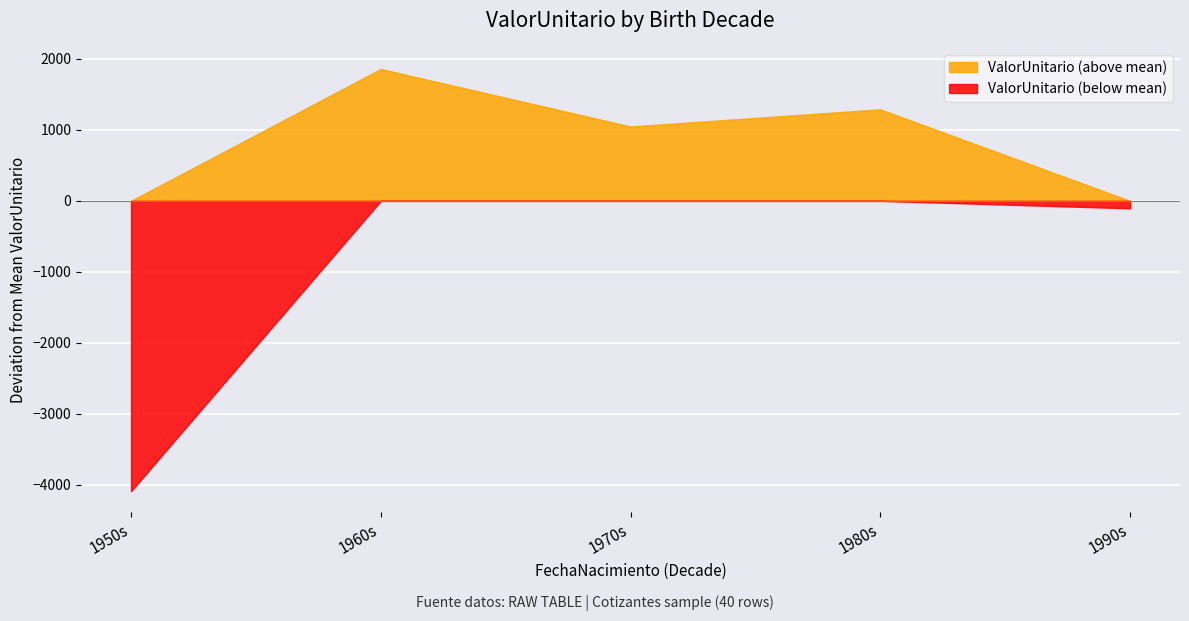

What is the spread (max minus min) of values at 1970s?

1047.0